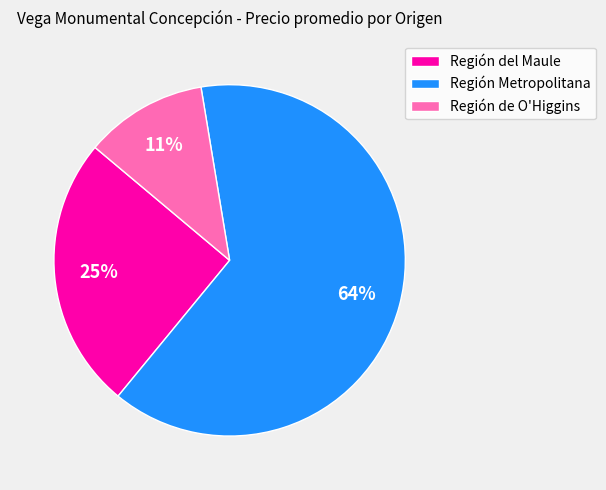

Combined, do Región del Maule and Región de O'Higgins account for over 50%?

No